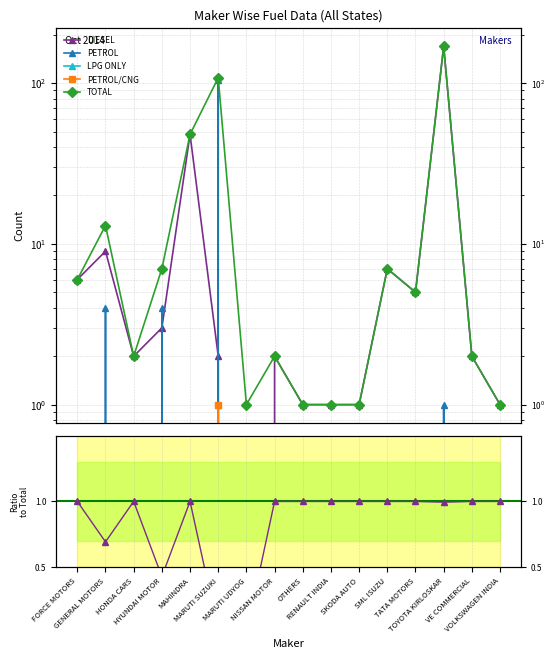

What is the label of the 8th point from the right?

OTHERS